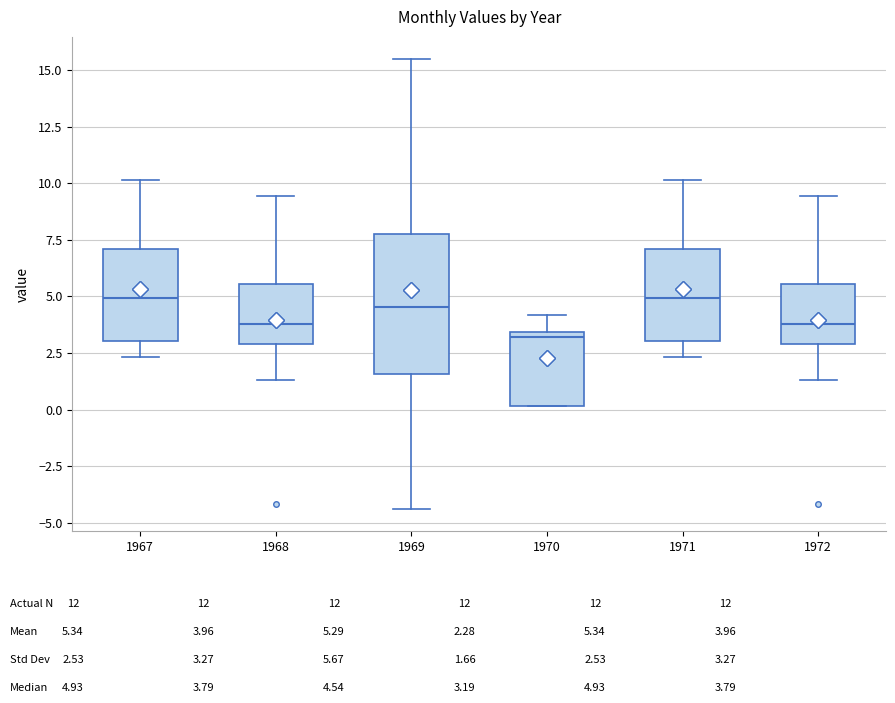

Reading left to right, transcribe this box plot: for each box, give where its median line is, the range the box spans, and where its two whiskers end, as read against the y-axis. The values are not printed on the chart, so give them approximately, as read against the axis.

1967: median 5.0, box 3.0 to 7.0, whiskers 2.5 to 10.0
1968: median 4.0, box 3.0 to 5.5, whiskers 1.5 to 9.5
1969: median 4.5, box 1.5 to 8.0, whiskers -4.5 to 15.5
1970: median 3.0, box 0.0 to 3.5, whiskers 0.0 to 4.0
1971: median 5.0, box 3.0 to 7.0, whiskers 2.5 to 10.0
1972: median 4.0, box 3.0 to 5.5, whiskers 1.5 to 9.5